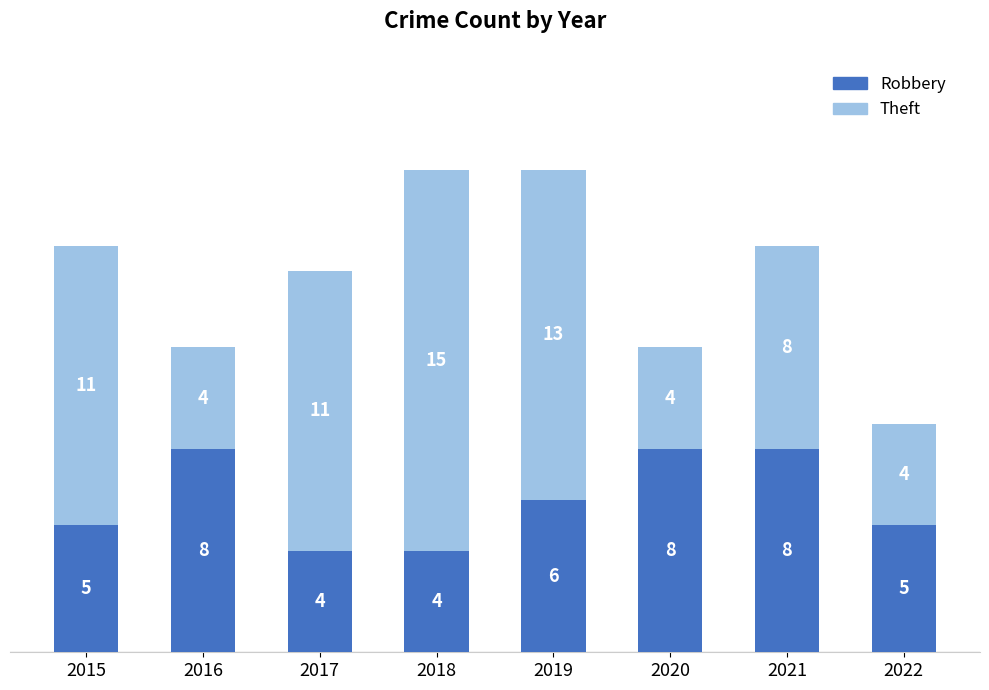

How many bars are there in total?

8